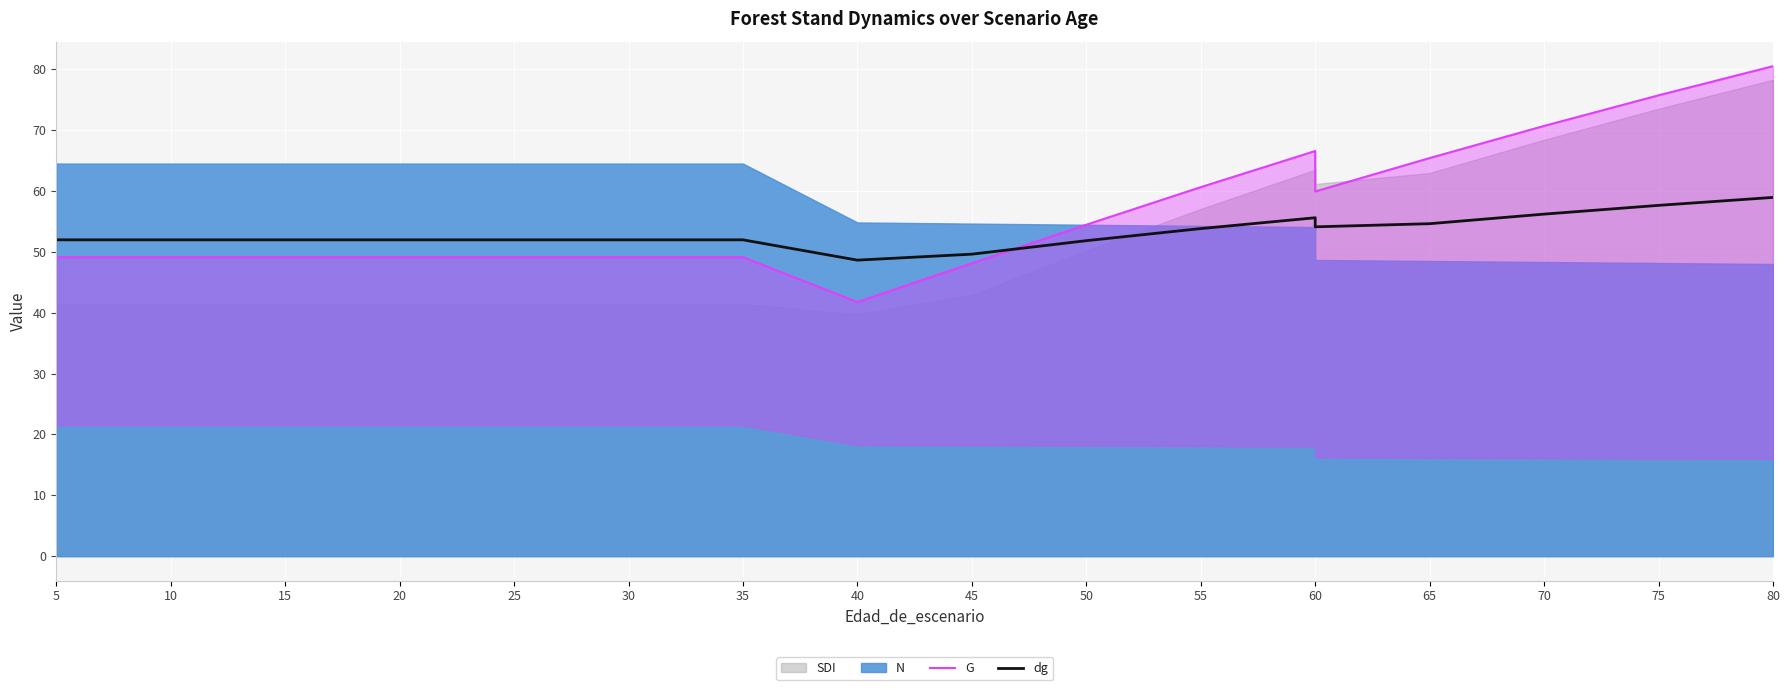

True or false: dg has more than 1 points higher than both neighbors.

False